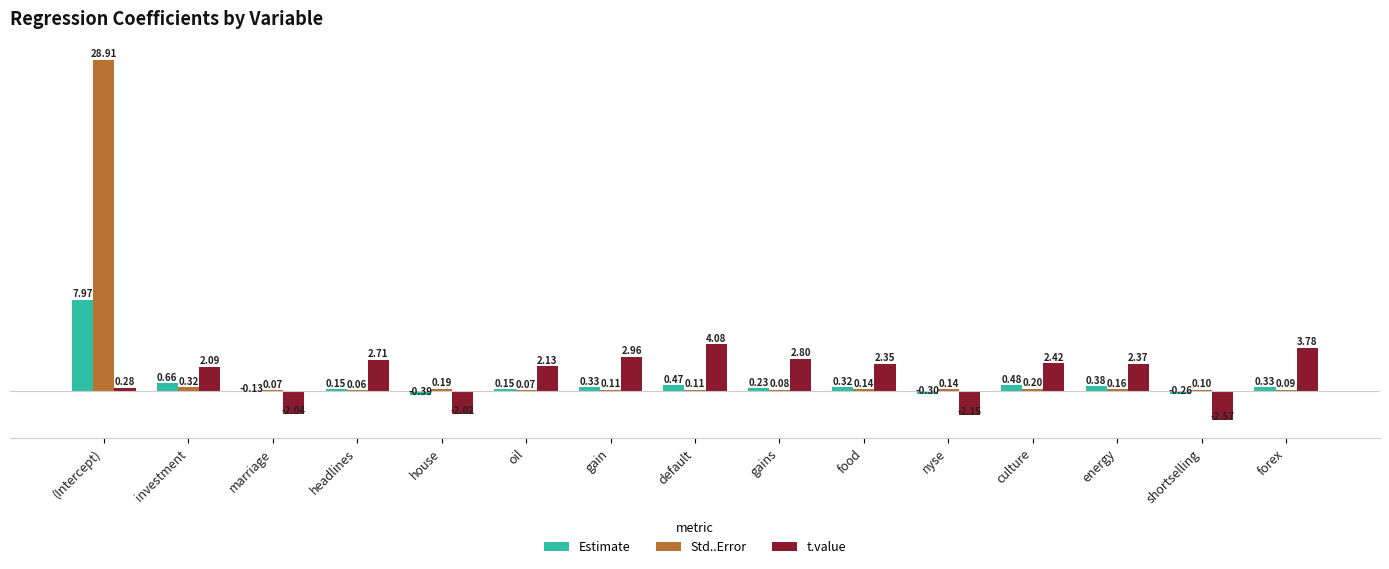

What is the sum of the t.value values at forex and food?

6.1